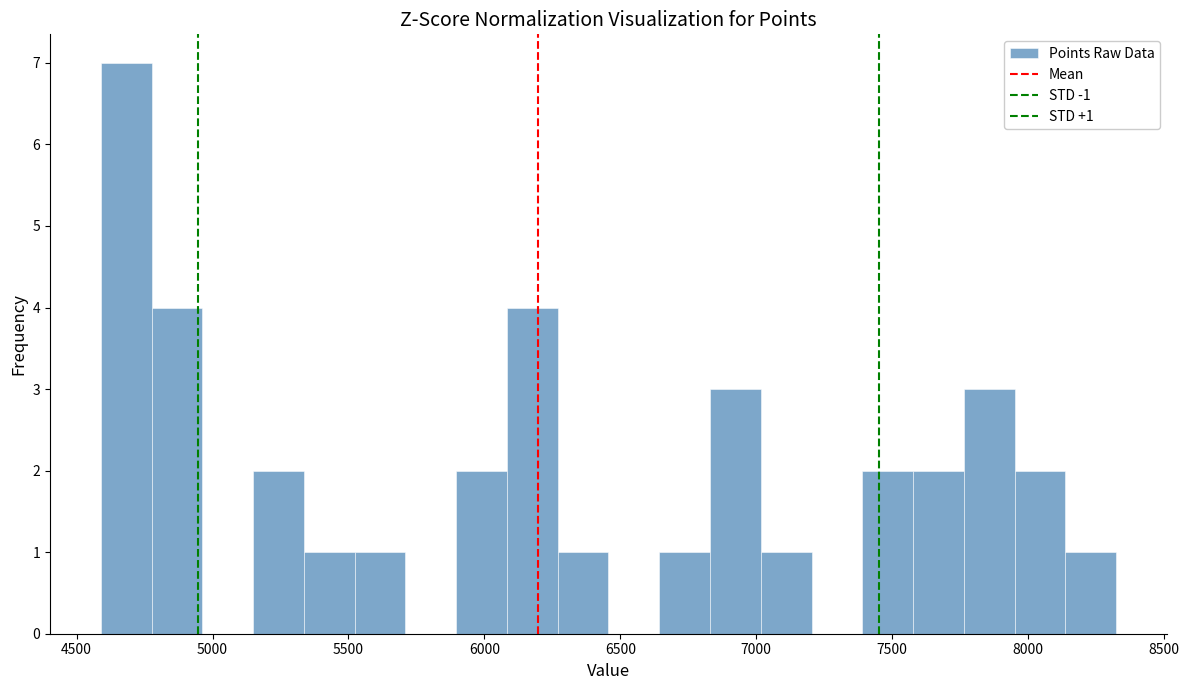

Around what value on the x-axis is the tallest bar? Give the approximate position of its centre, as read against the axis.

4700